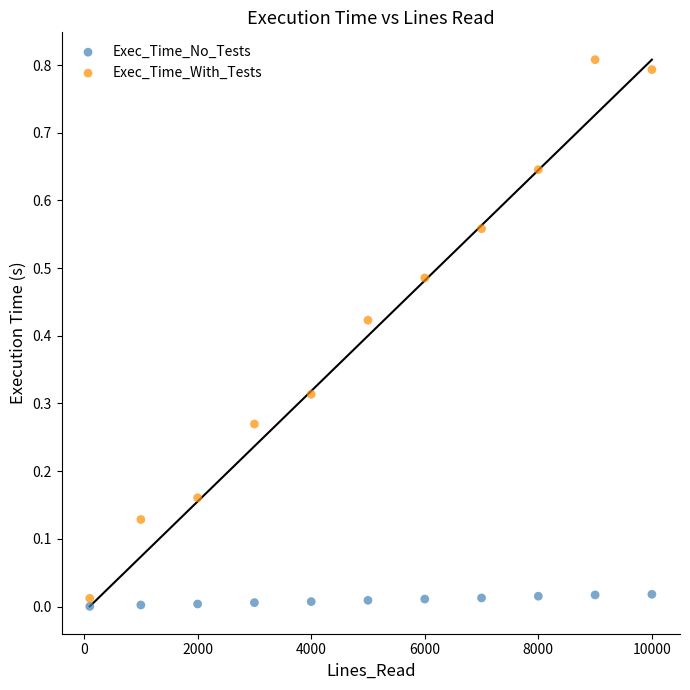

Across all data points, what is the range of X values (max minus min)?

9900.0